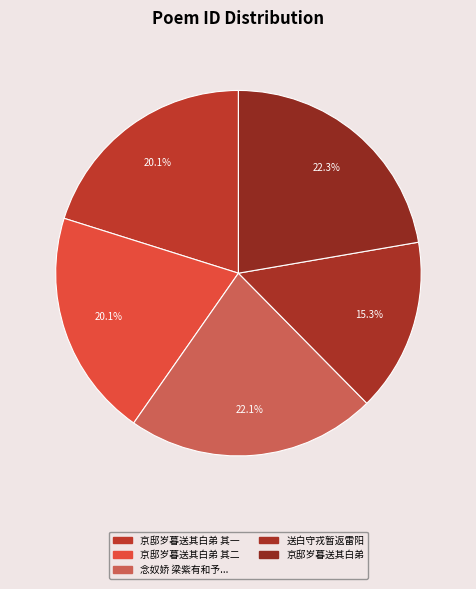

Count the number of slices in the pie.

5